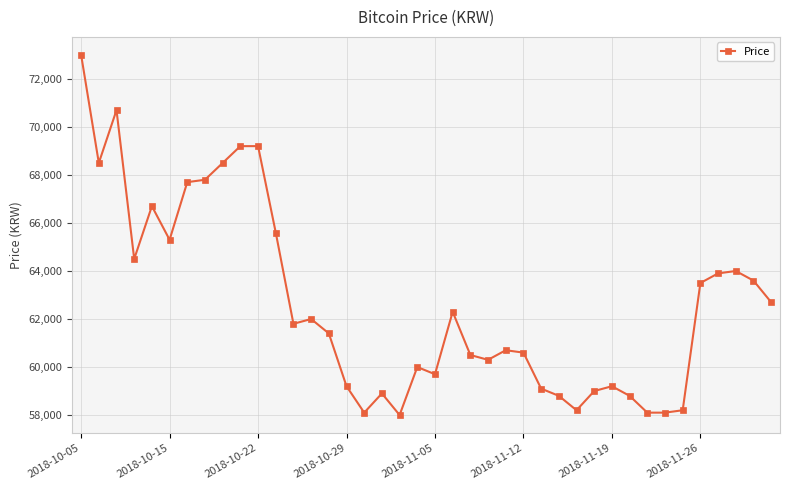

What is the average value?

62635